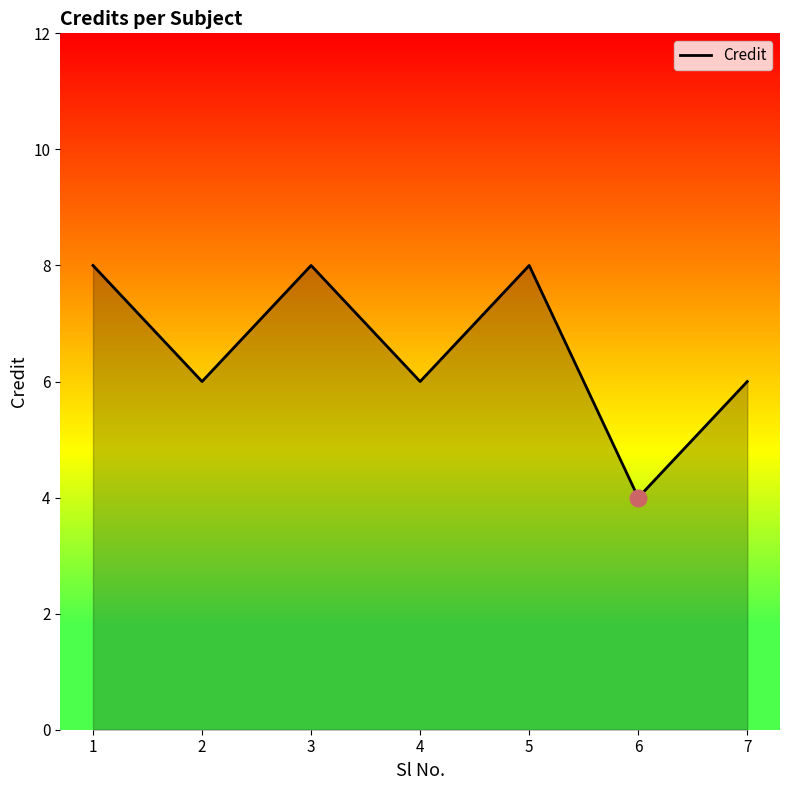

What is the difference between the maximum and minimum values?

4